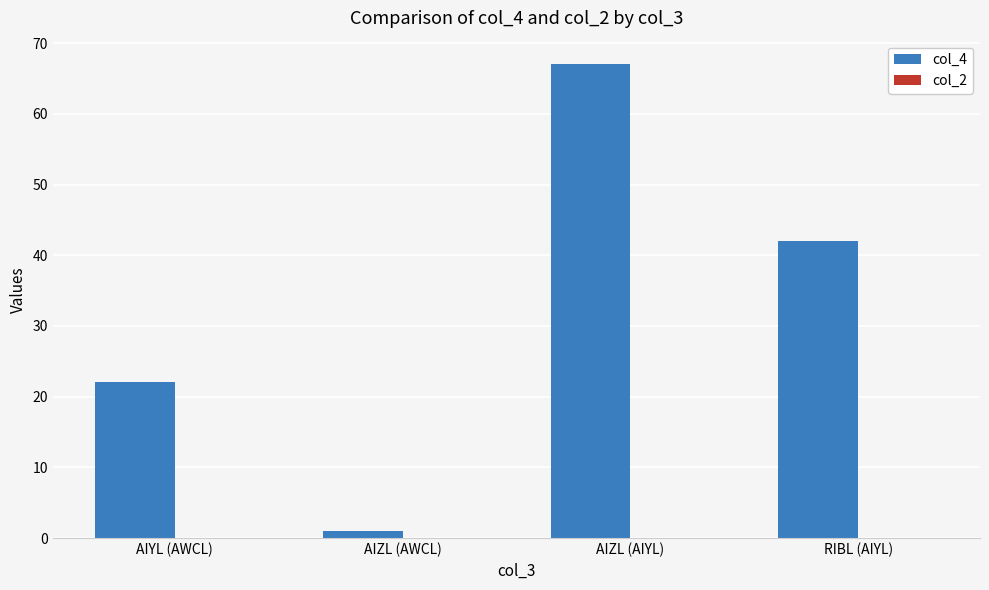

Which label corresponds to the smallest value in the chart?

AIZL (AWCL)